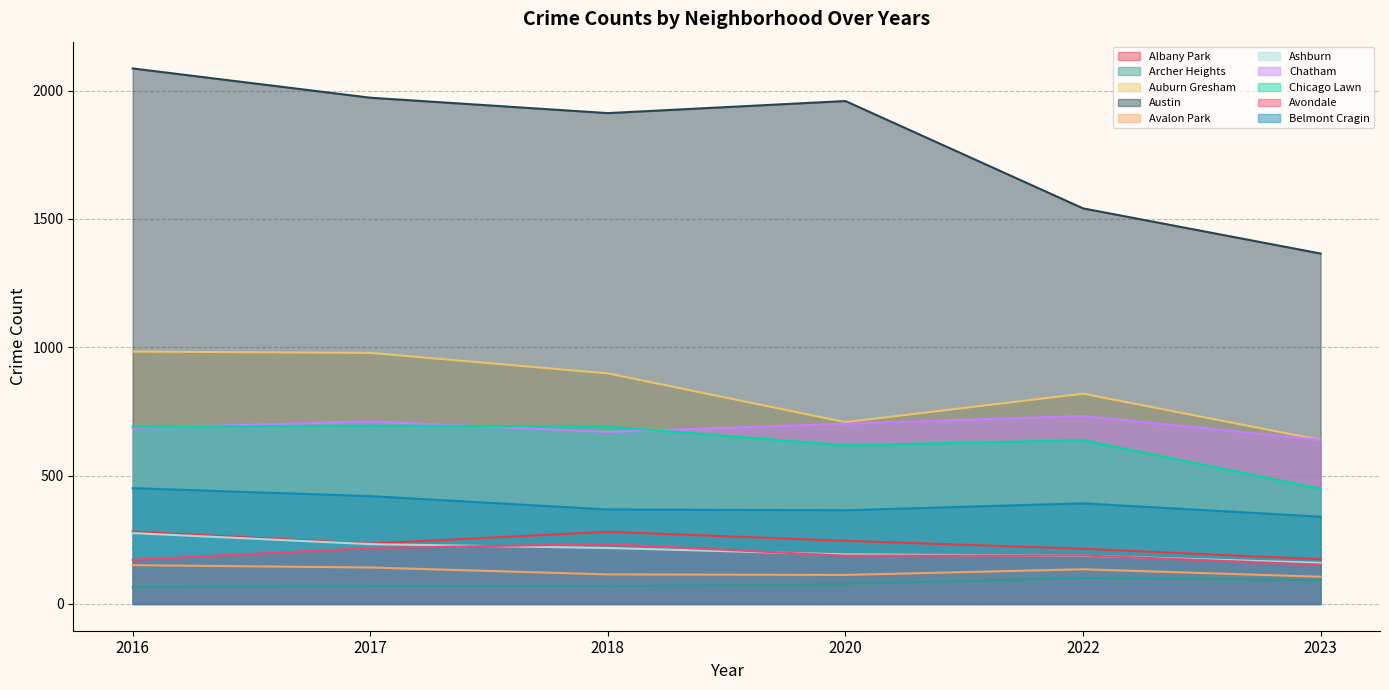

After their last crossing, which series has the higher values: 2016 or 2023?

2016